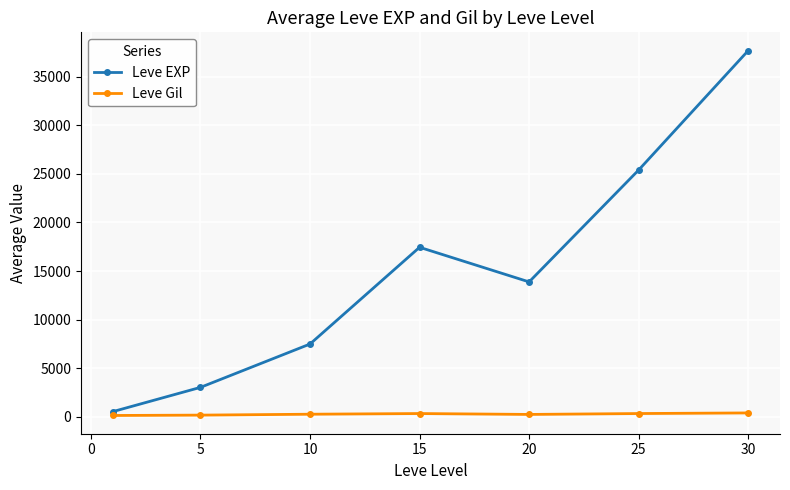

Which series has the largest total across all categories?

Leve EXP